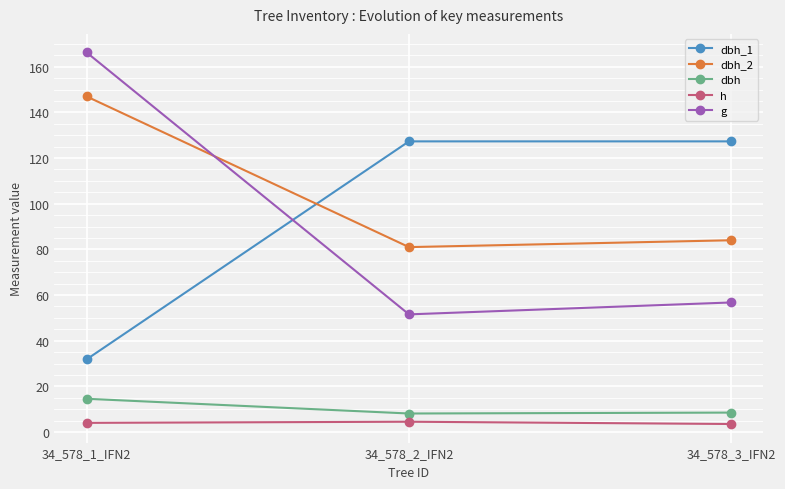

What are all the series names shown in the legend?

dbh_1, dbh_2, dbh, h, g